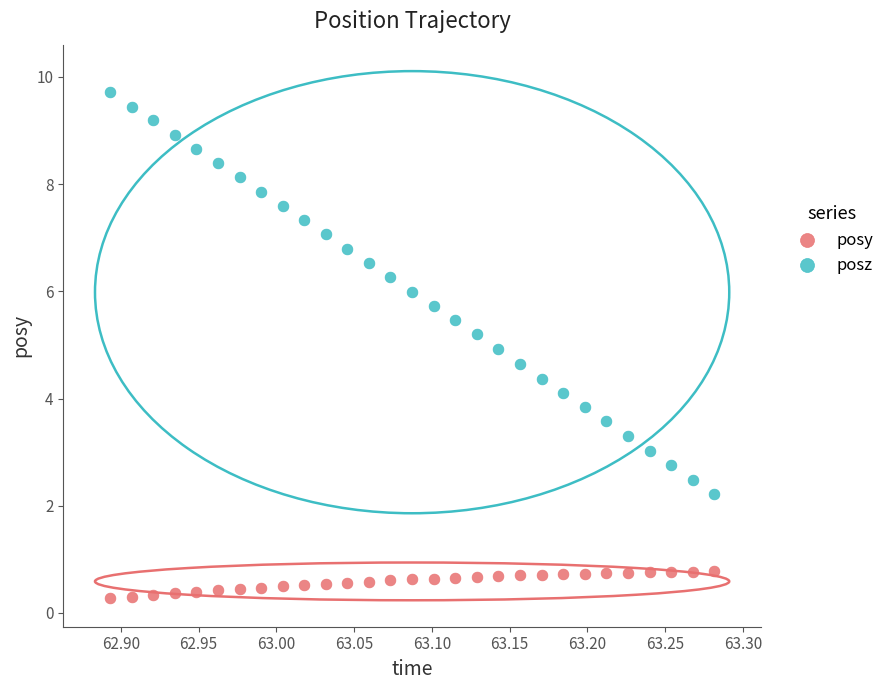

Which series contains the highest Y value?

posz